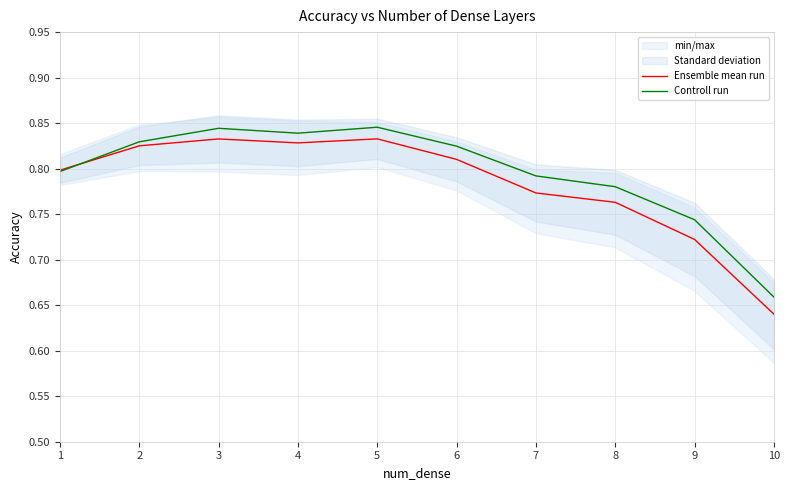

What is the total value across all series at 2?

1.7